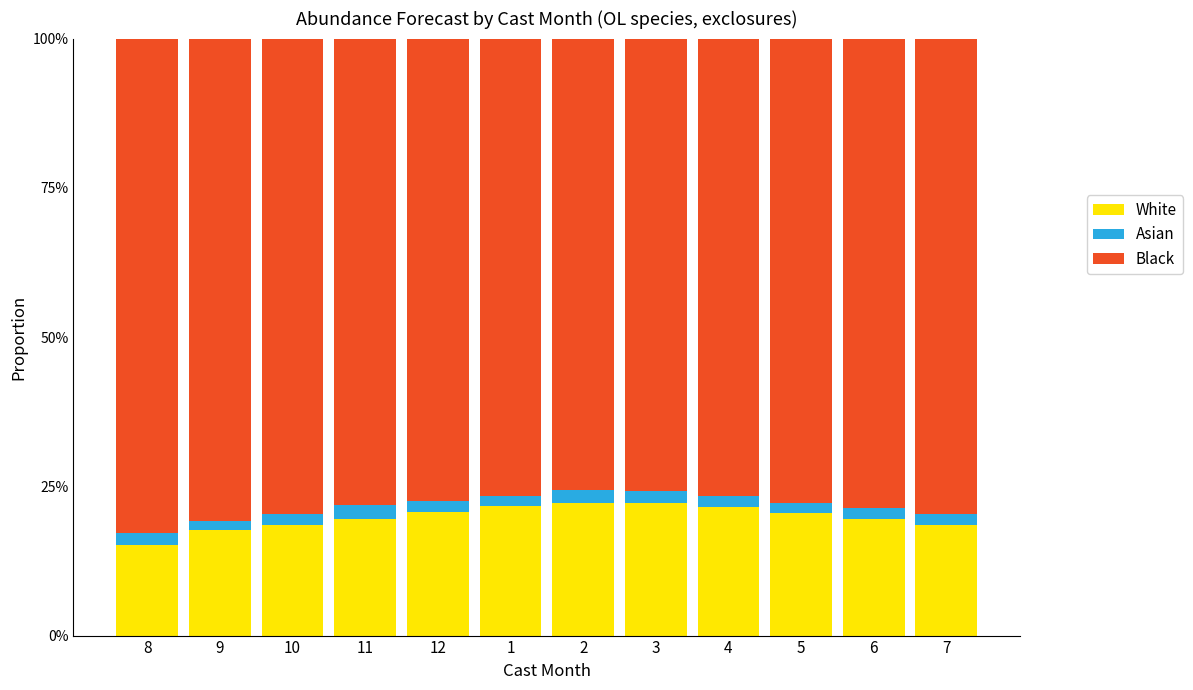

Does the chart contain any negative values?

No